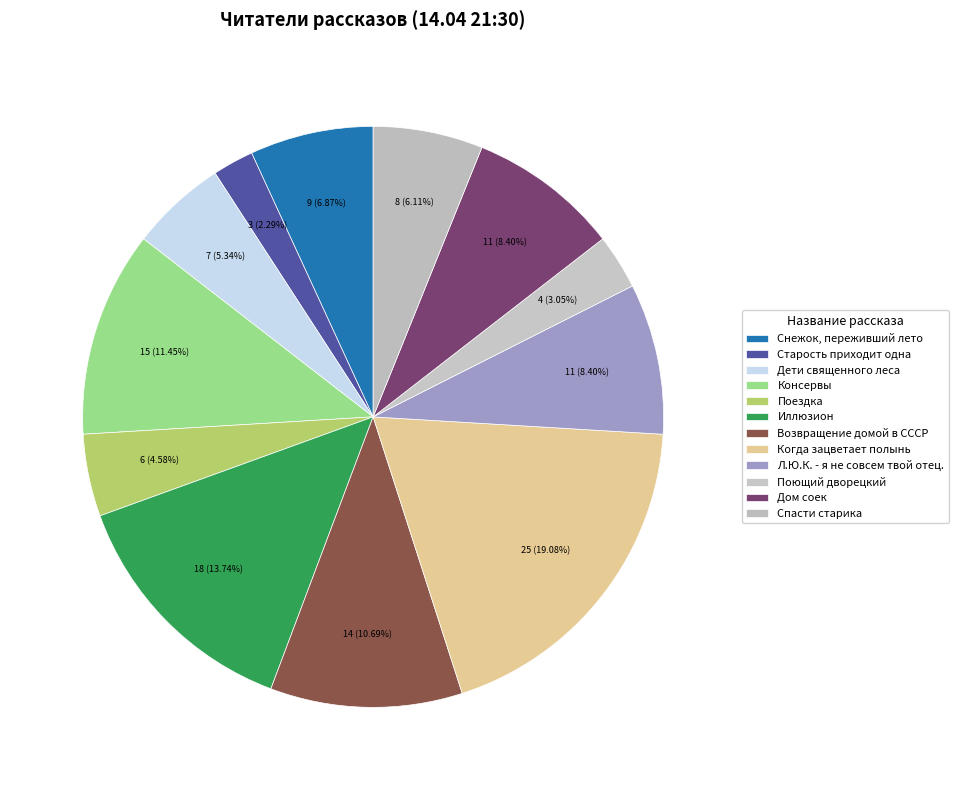

Do Дети священного леса and Поющий дворецкий together represent more than half of the pie?

No